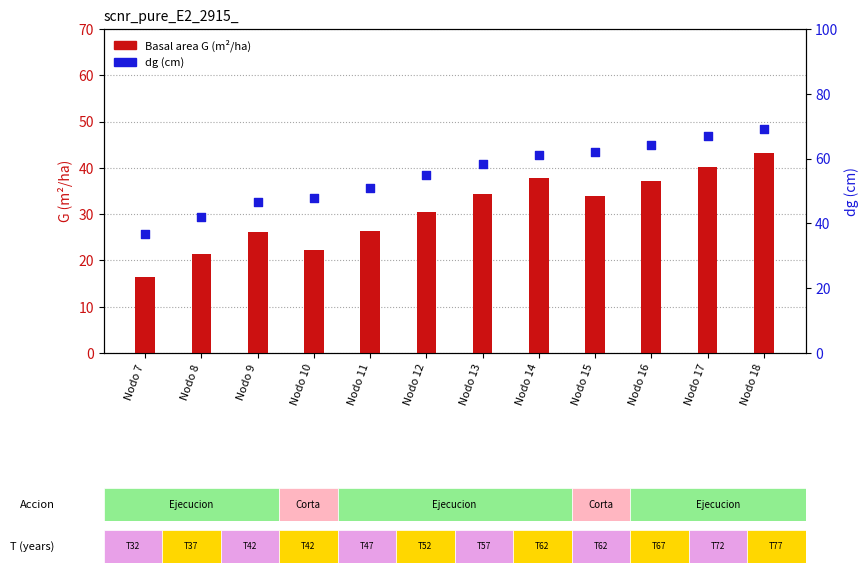

Which series reaches the maximum Y coordinate?

dg (cm)